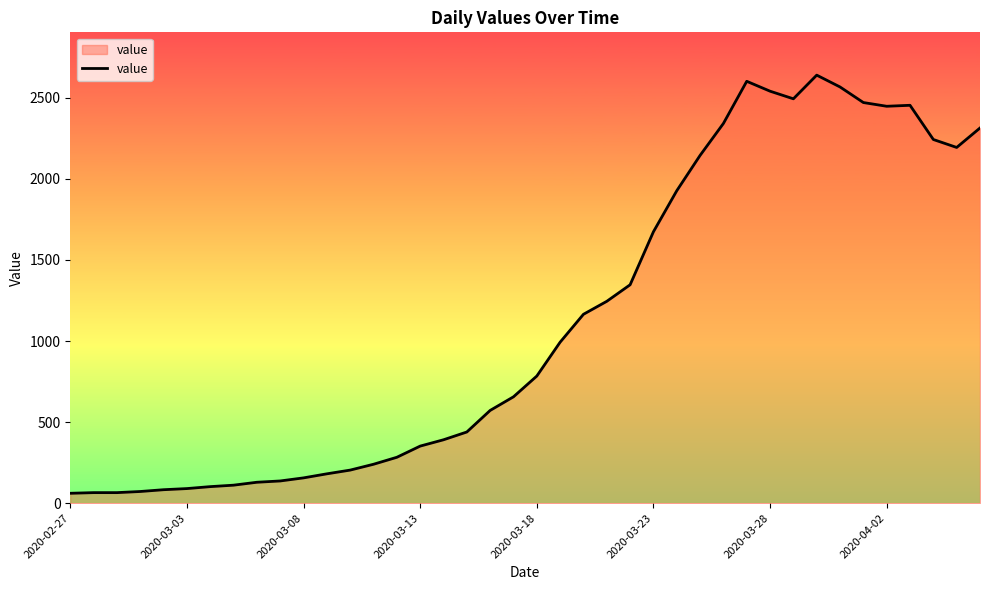

What is the smallest value displayed?

61